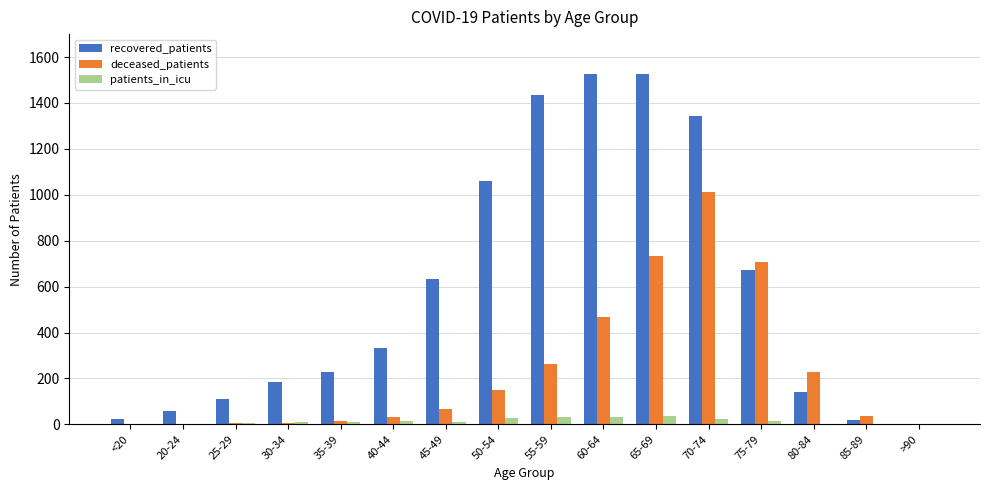

What is the sum of the recovered_patients values at 30-34 and 60-64?

1710